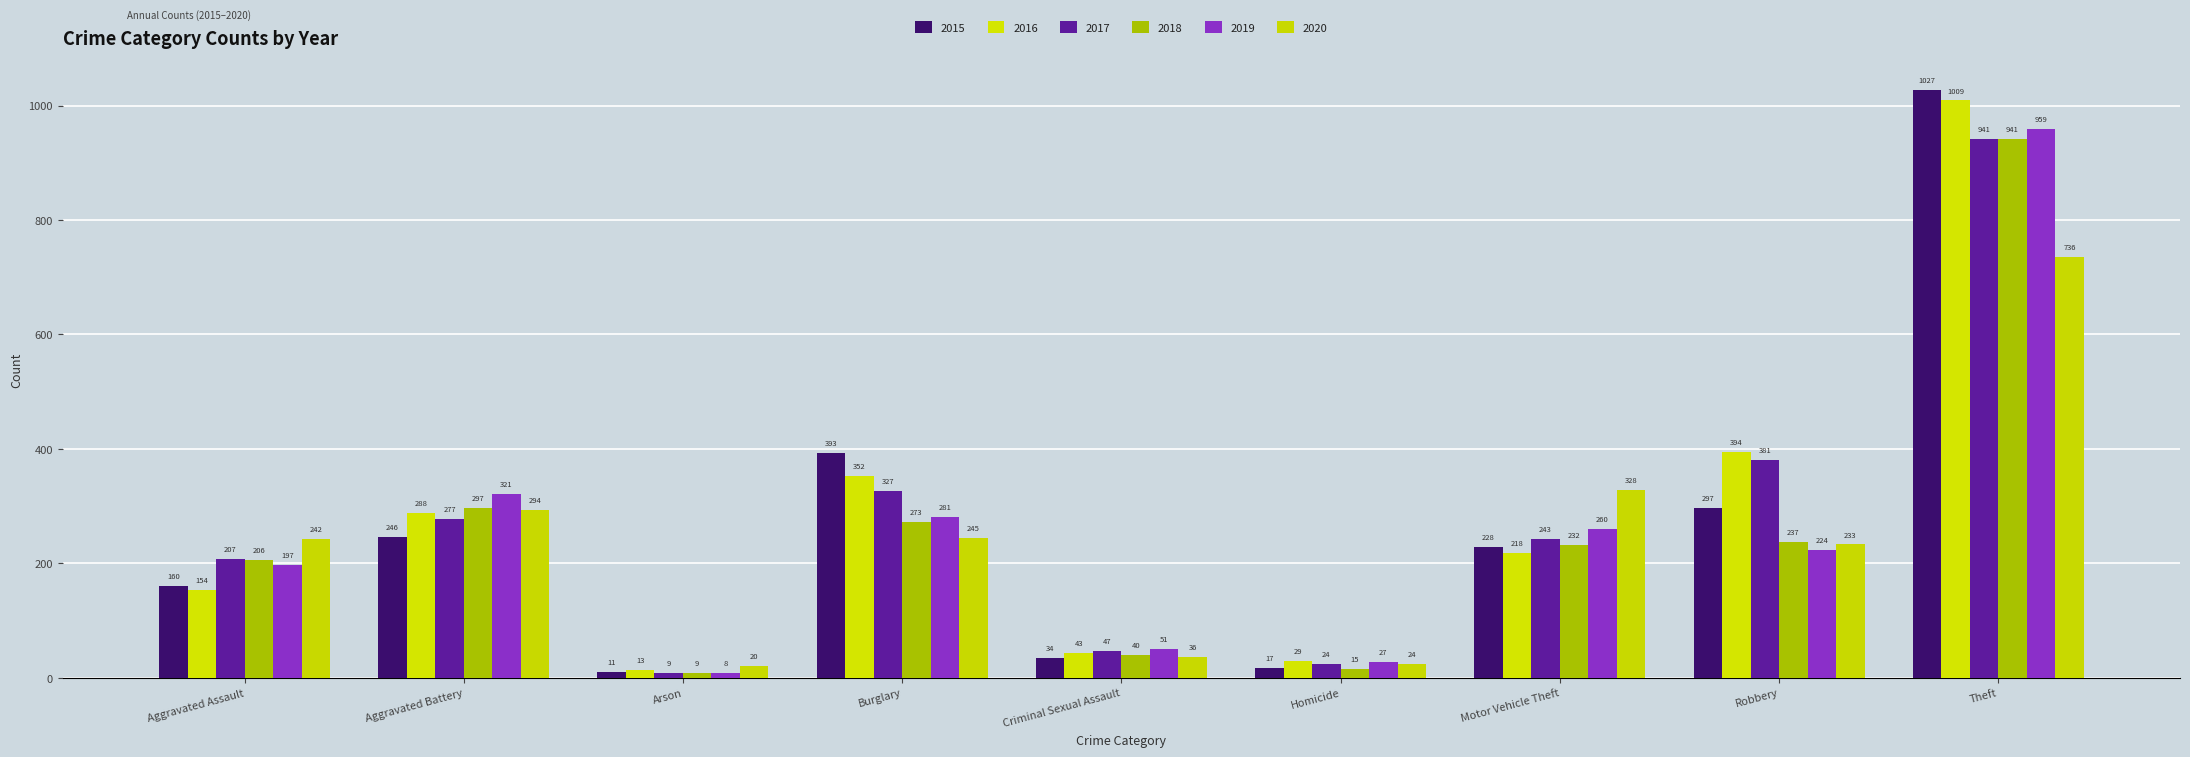

What is the difference between the 2016 values at Homicide and Theft?

980